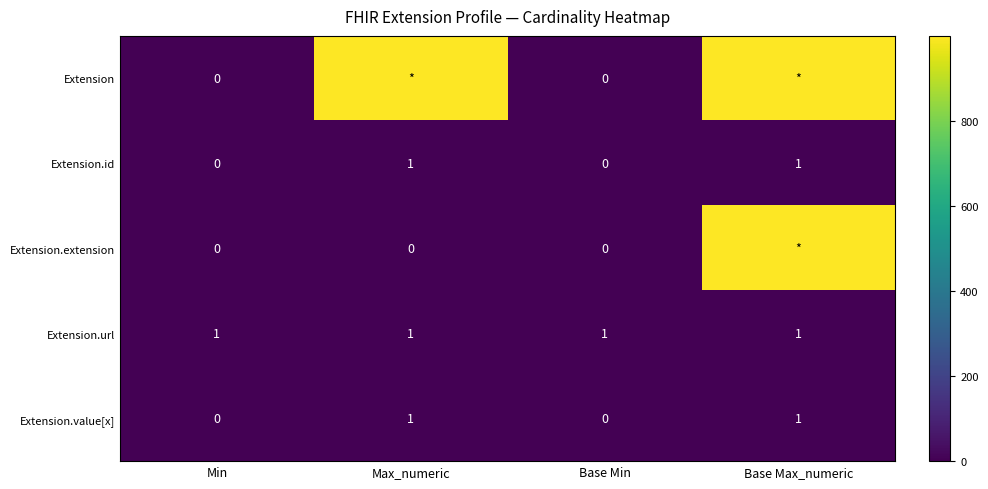

What is the sum of all Extension.value[x] values?

2